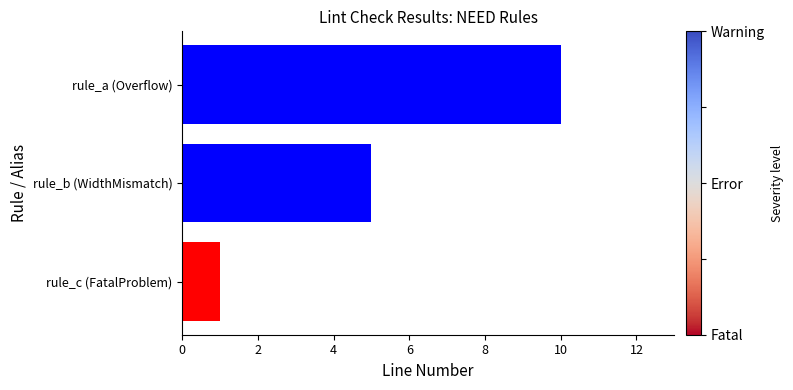

Which has a higher value, rule_a (Overflow) or rule_b (WidthMismatch)?

rule_a (Overflow)